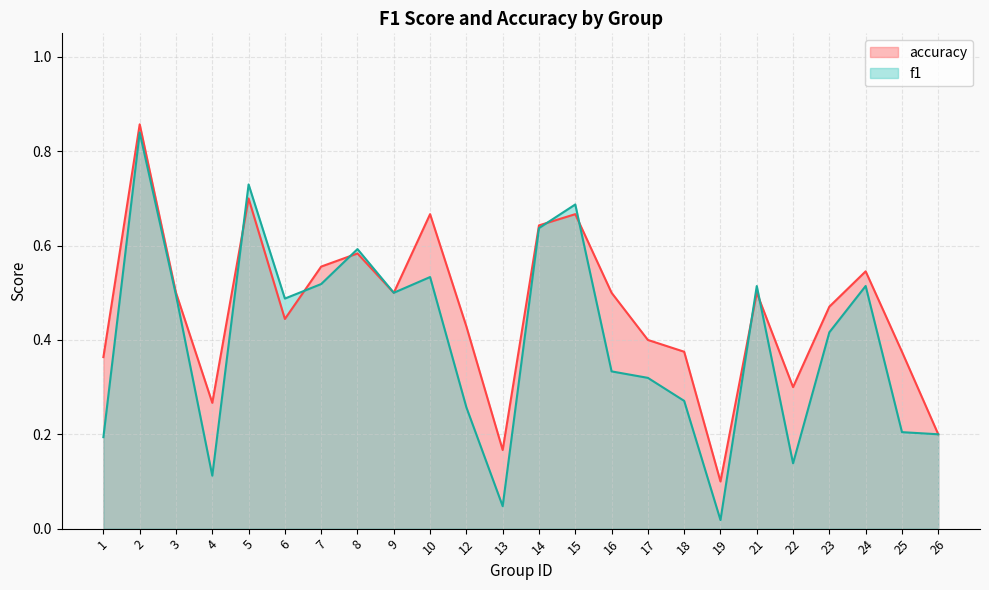

What is the total value across all series at 12?

0.7